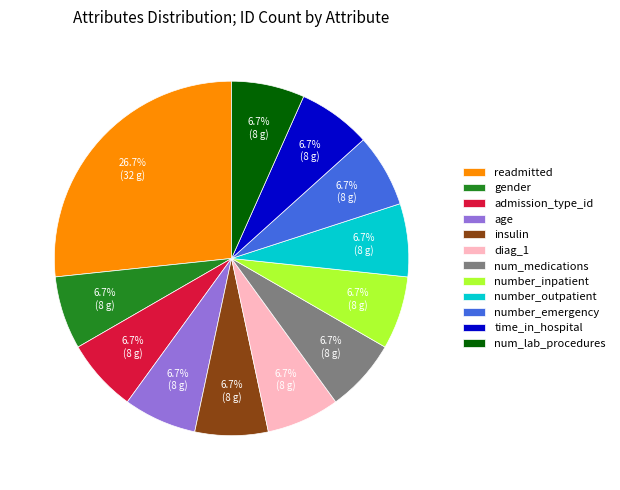

To the nearest percent, what is the average slice percentage?

8%